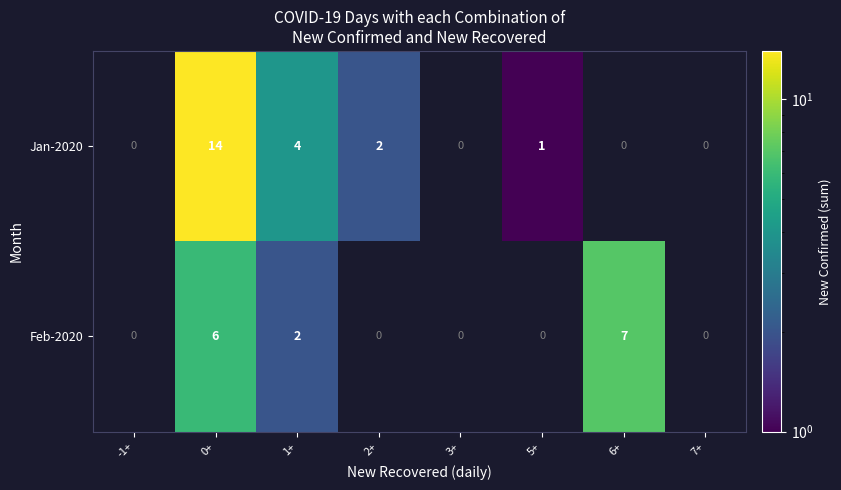

The value of Feb-2020 at 6+ is 7. True or false?

True